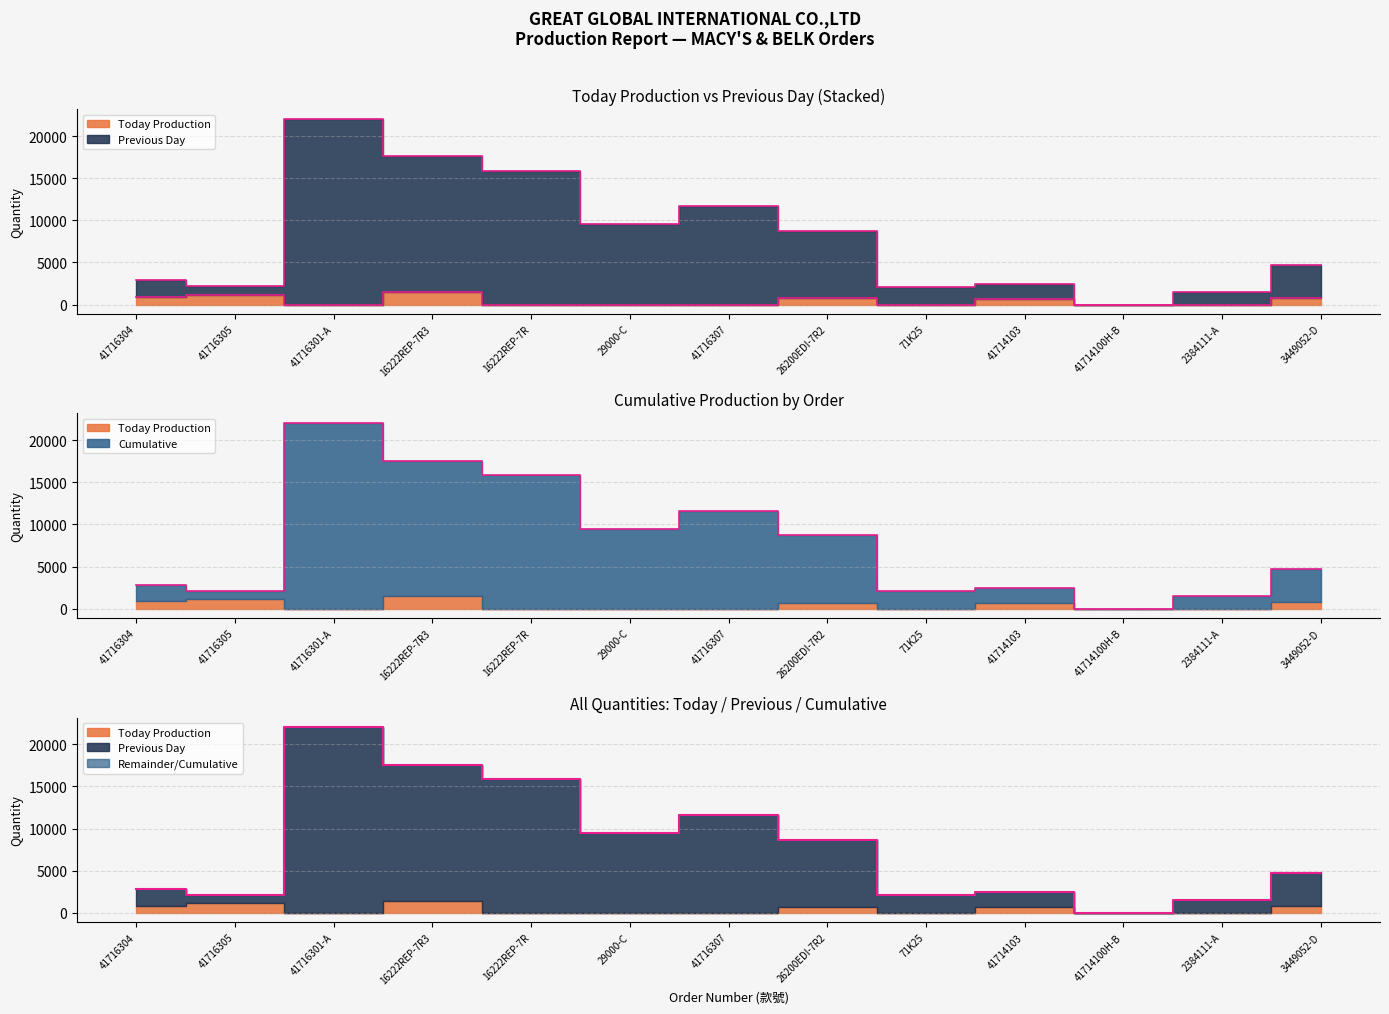

What is the label of the 11th point from the left?

41714100H-B